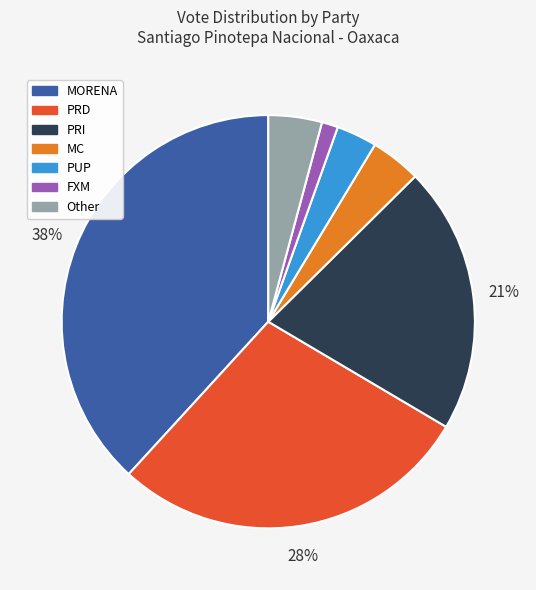

Is there a majority slice in this chart?

No